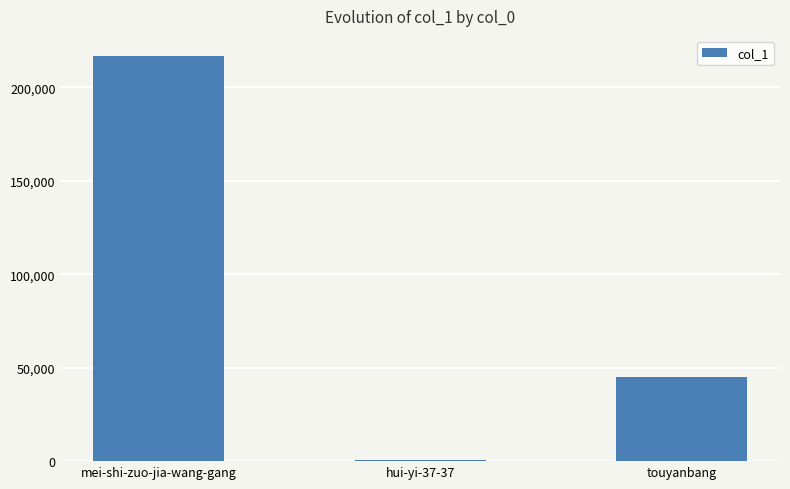

Which label corresponds to the largest value in the chart?

mei-shi-zuo-jia-wang-gang